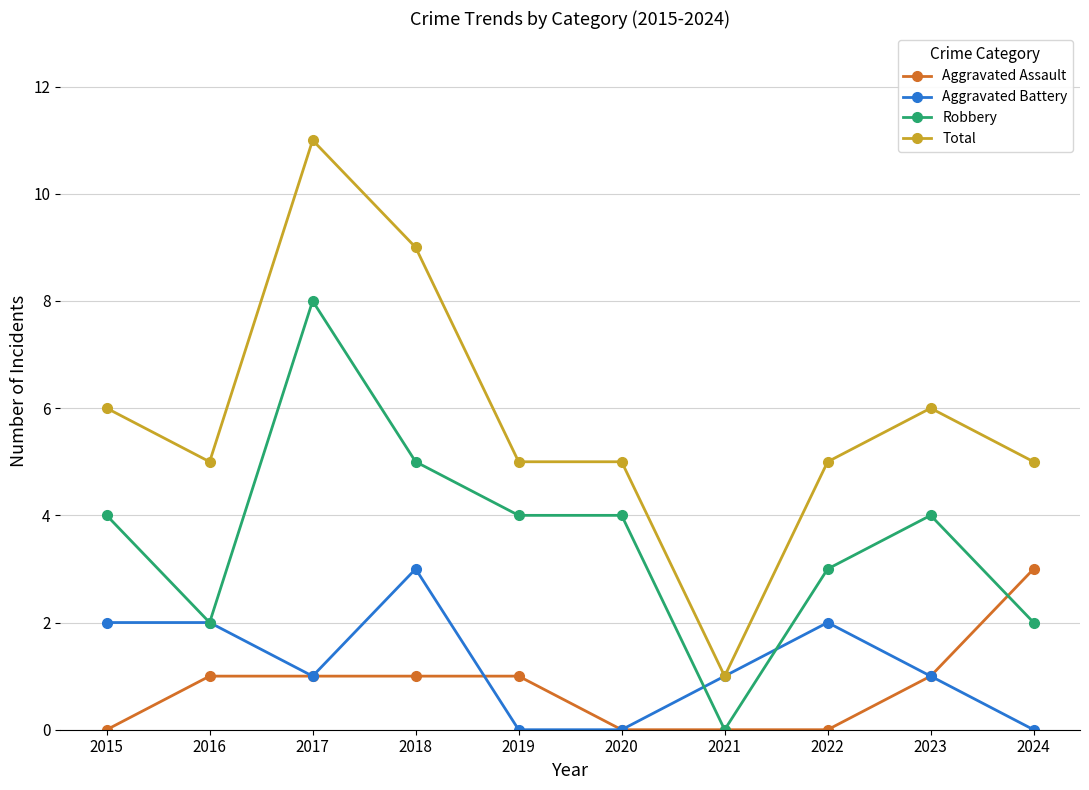

Which series has the largest total across all categories?

Total